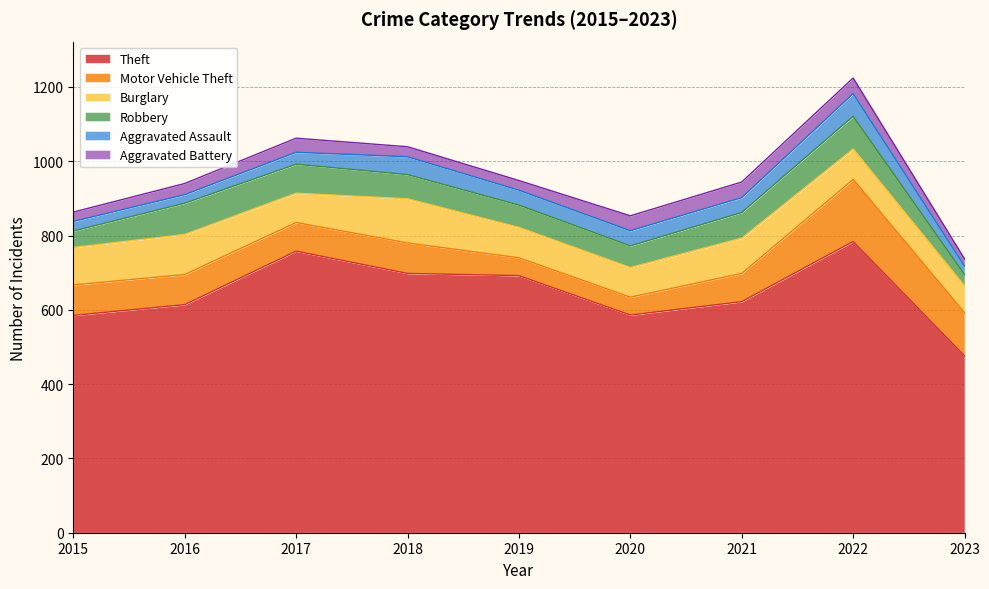

What is the greatest value displayed?

784